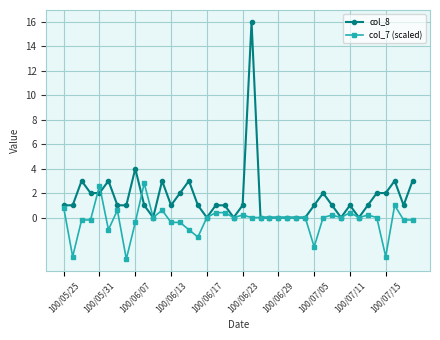

Which series has the largest total across all categories?

col_8